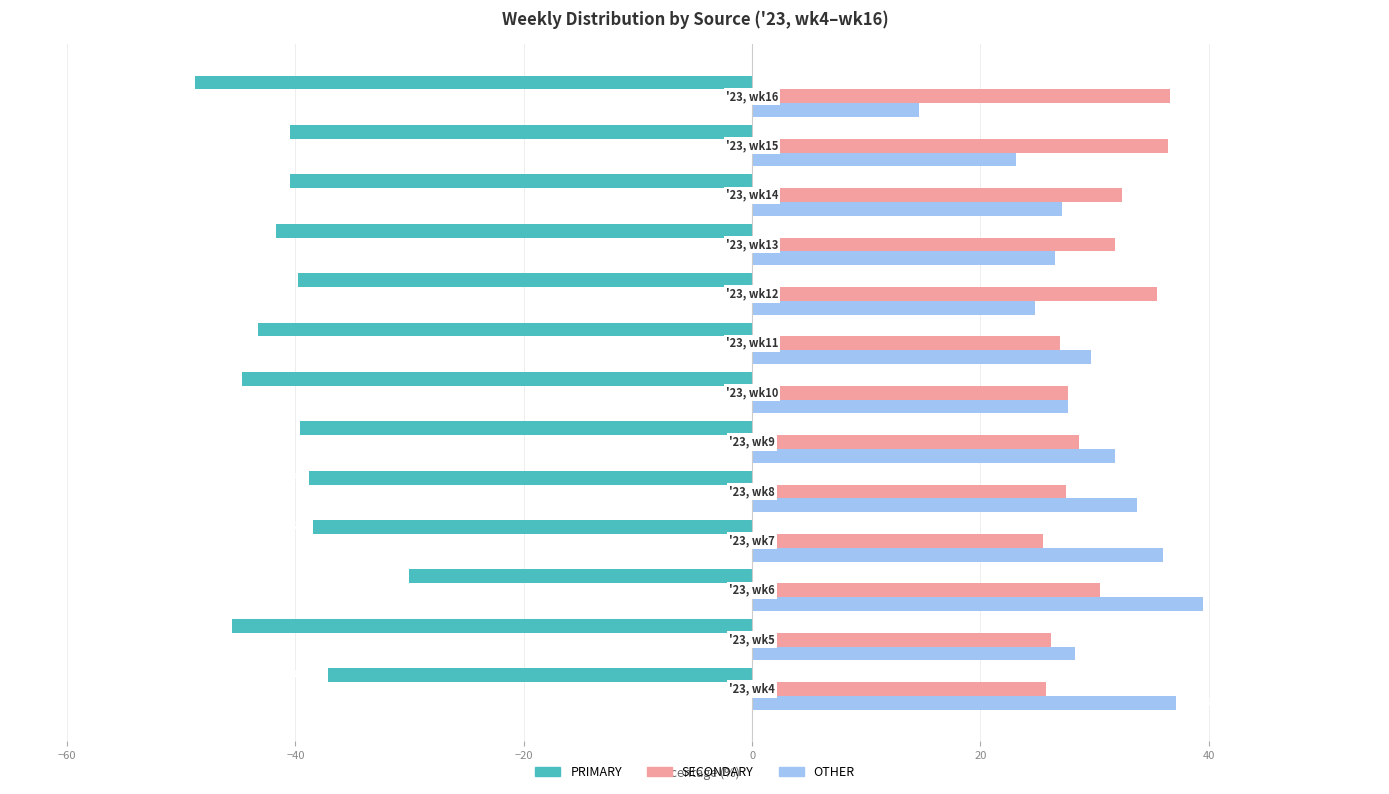

Rank the series by their maximum value, from lowest to highest.

PRIMARY, SECONDARY, OTHER